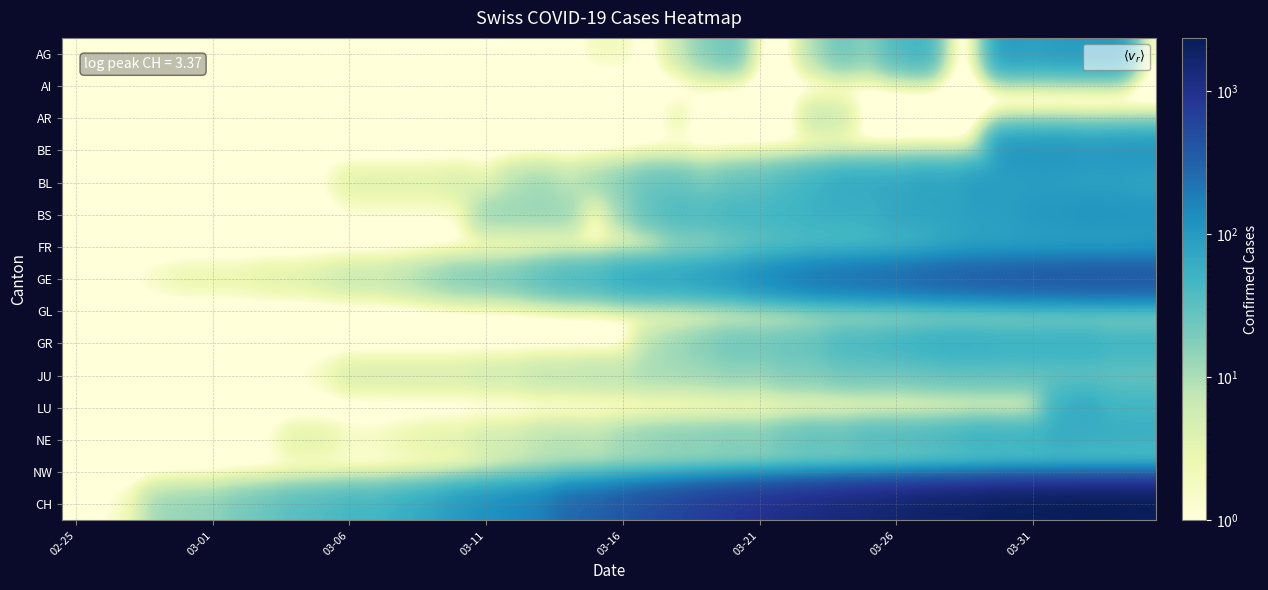

At how many categories does at least one series exceed 2013?

6